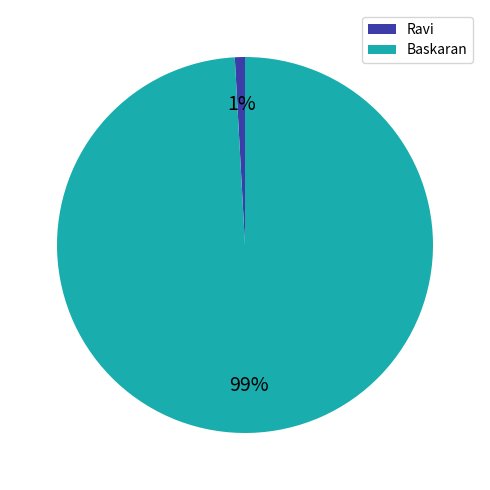

How many segments does this pie chart have?

2